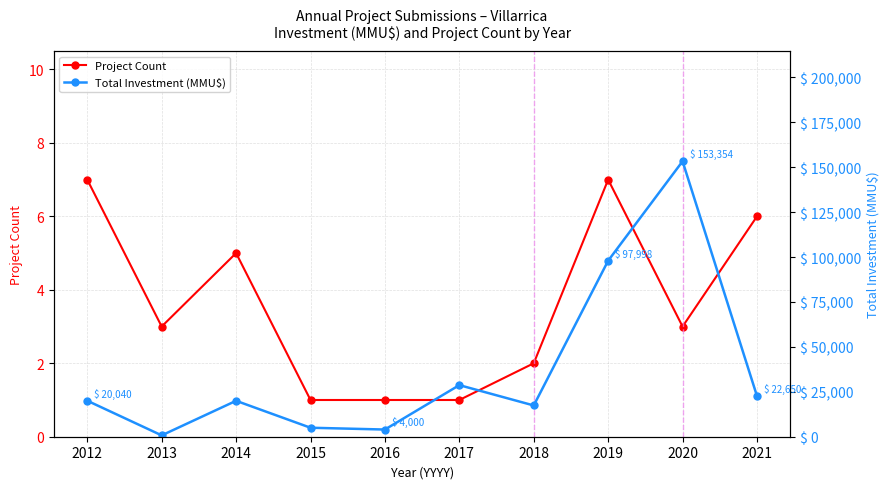

True or false: Total Investment (MMU$) and Project Count cross at least once.

False